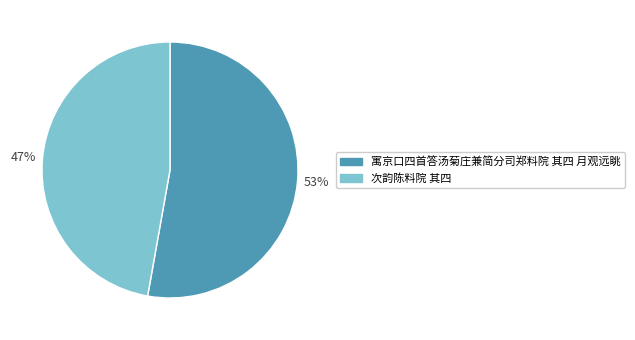

Does any single category account for the majority?

Yes